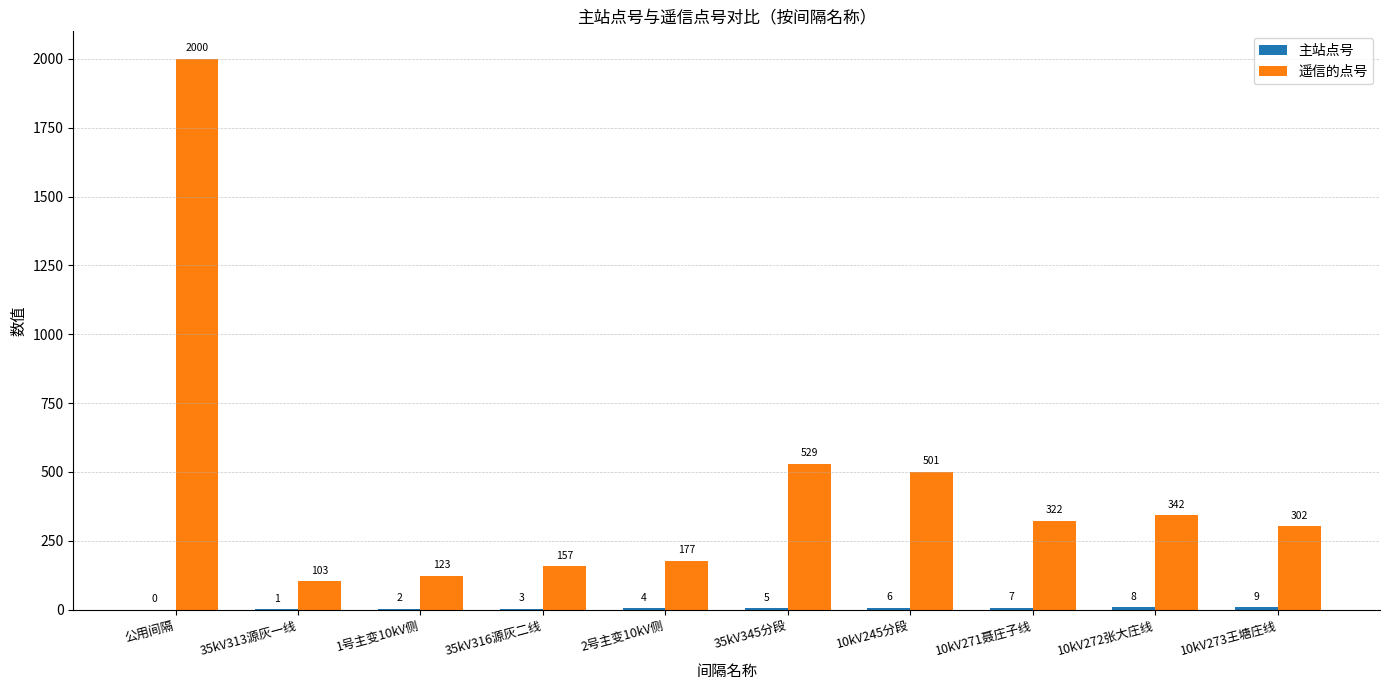

How many distinct data groups are displayed?

2